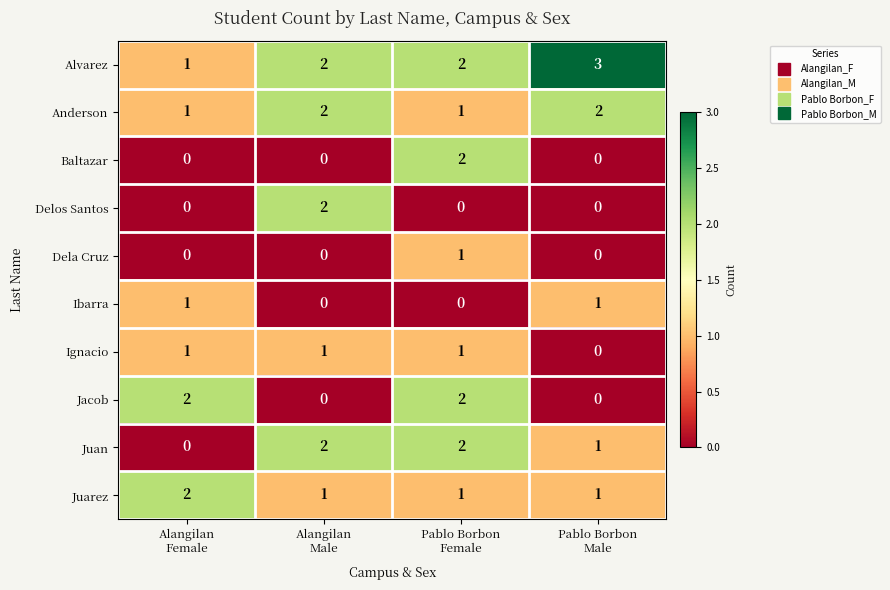

Which series has the largest total across all categories?

Alvarez